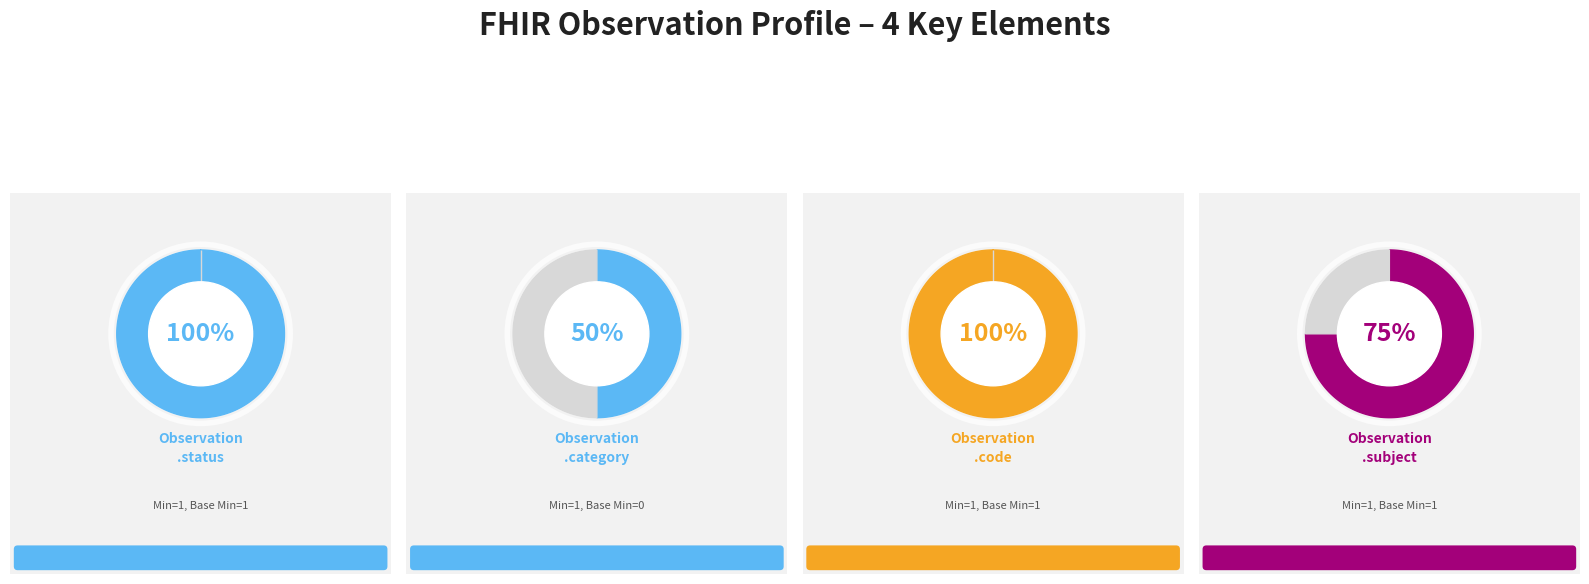

Which series has the widest spread of values?

Observation.status